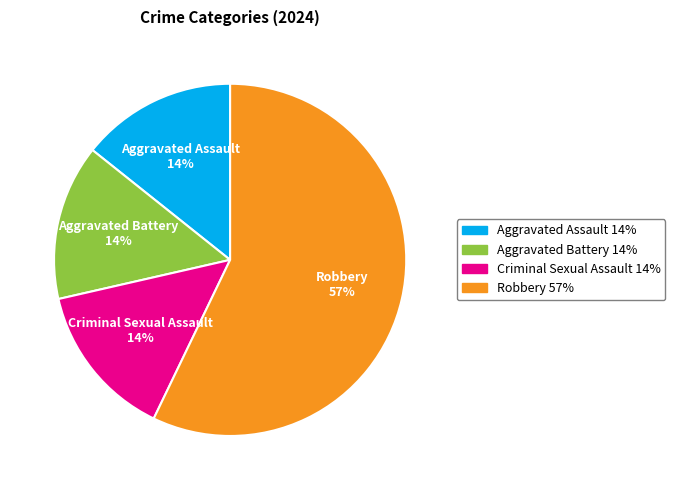

Count the number of slices in the pie.

4